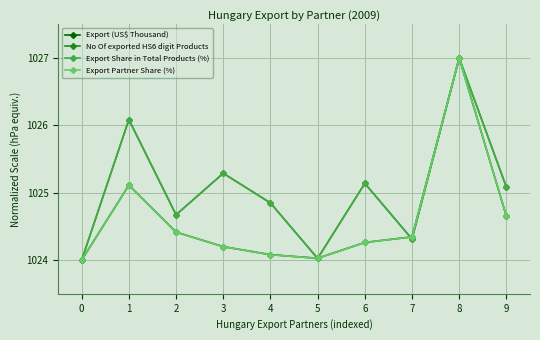

Which category has the highest value in the Export (US$ Thousand) series?

8